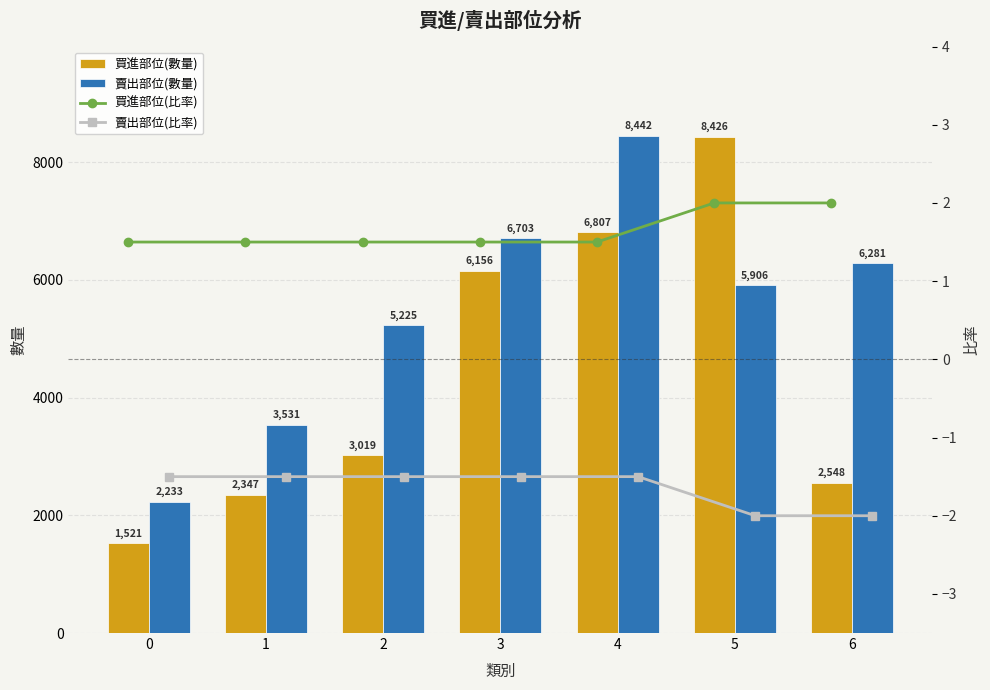

What is the sum of all 賣出部位(比率) values?

-11.5